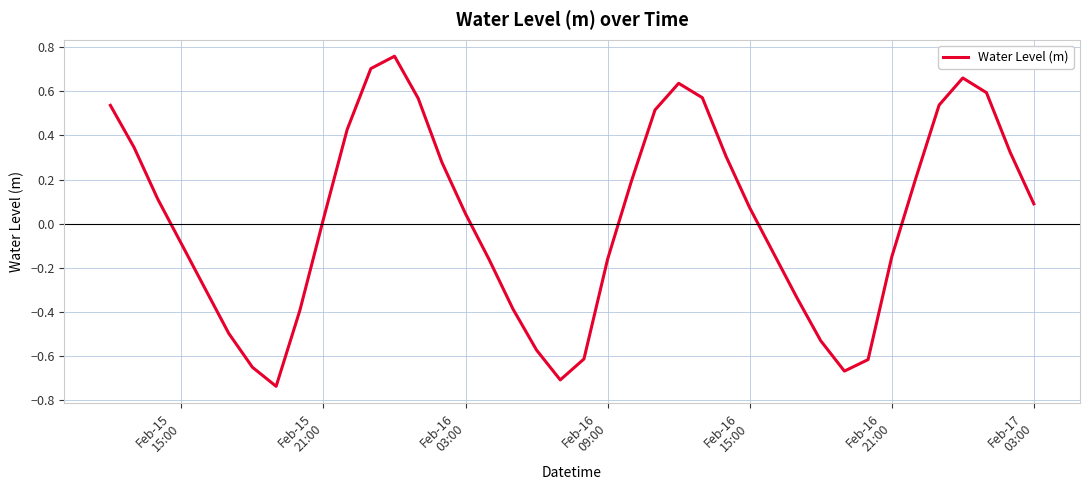

What is the difference between the maximum and minimum values?

1.5